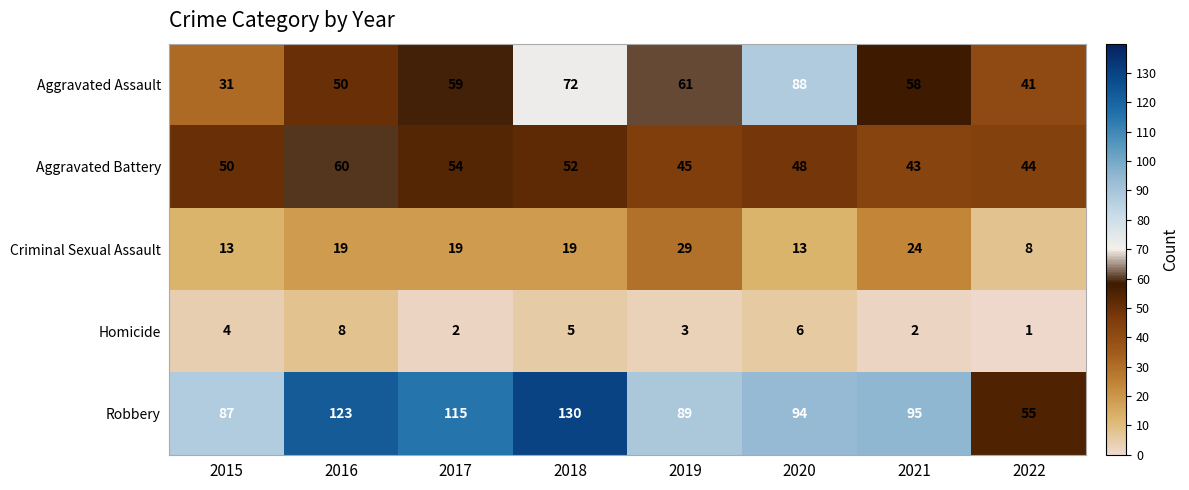

At which category is the sum across all series the highest?

2018